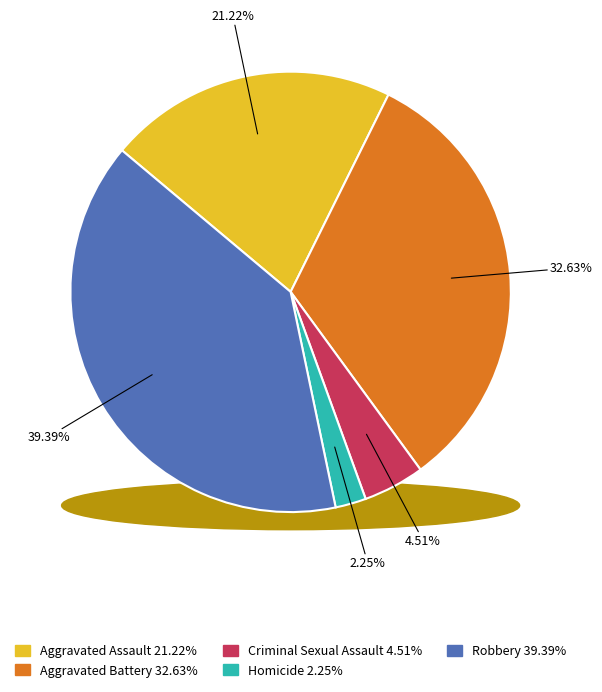

To the nearest percent, what is the average slice percentage?

20%